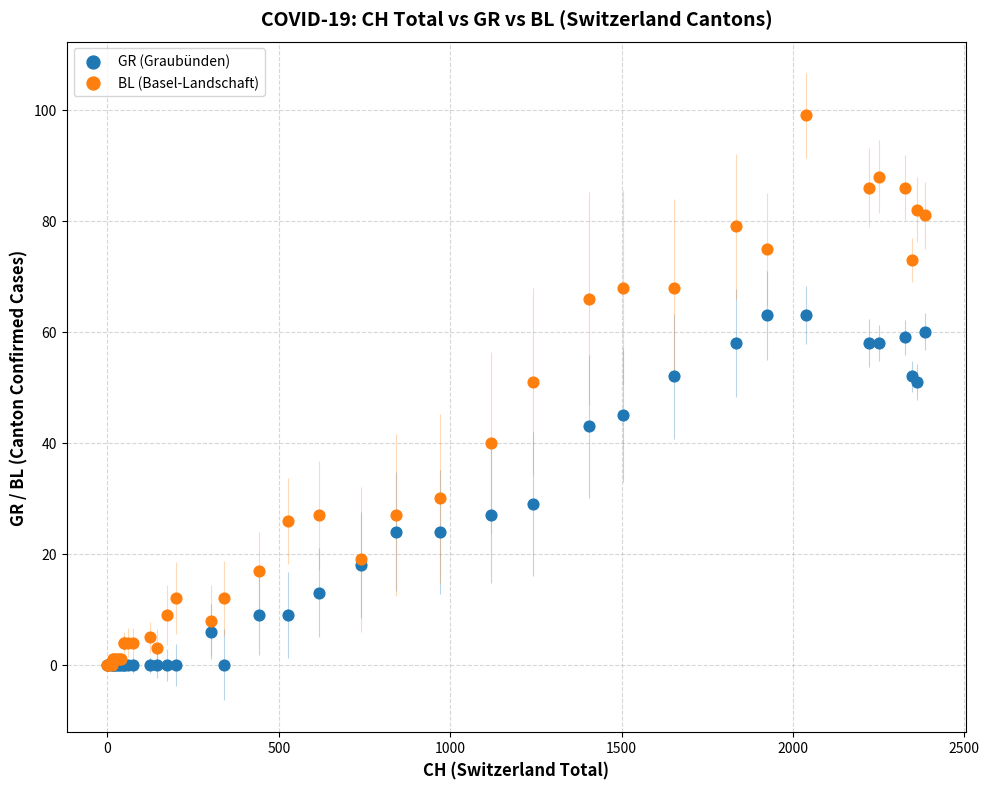

What are all the series names shown in the legend?

GR (Graubünden), BL (Basel-Landschaft)